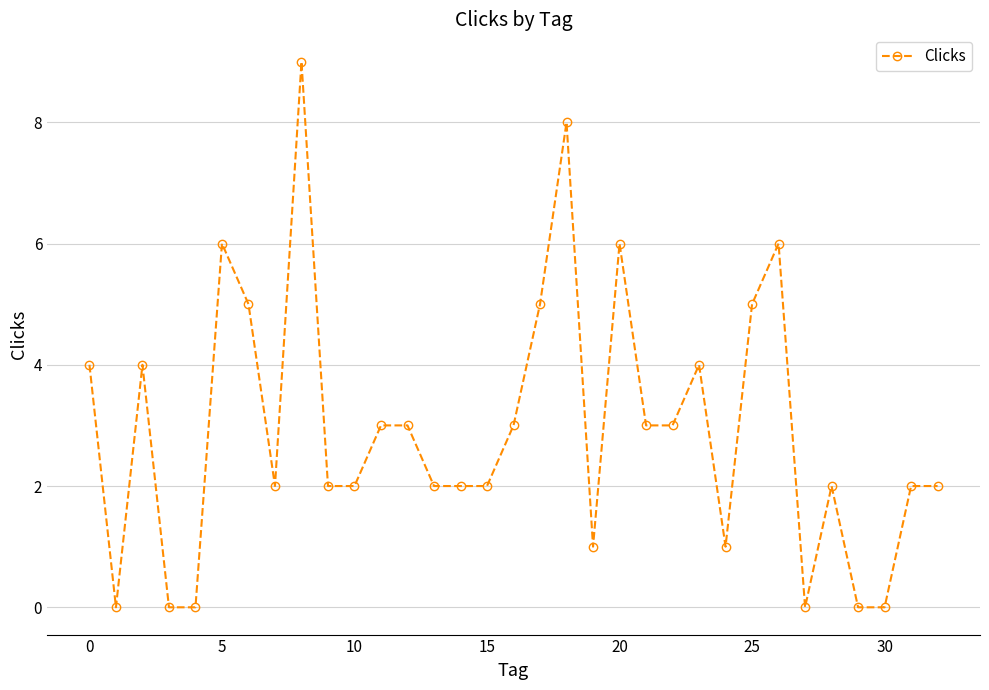

What is the greatest value displayed?

9